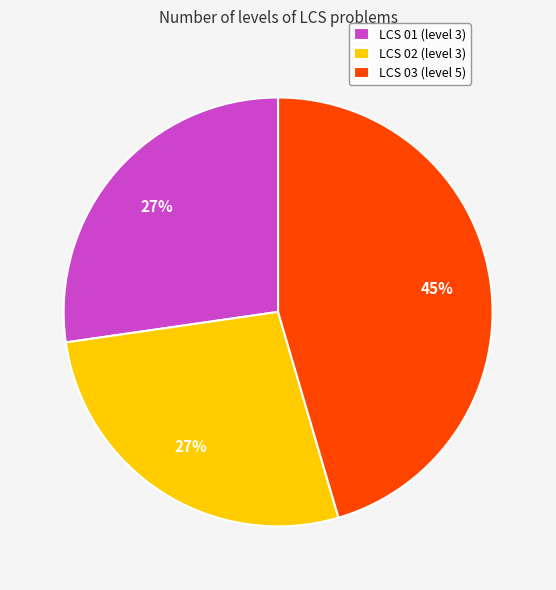

Is the sum of LCS 02 (level 3) and LCS 01 (level 3) greater than half?

Yes